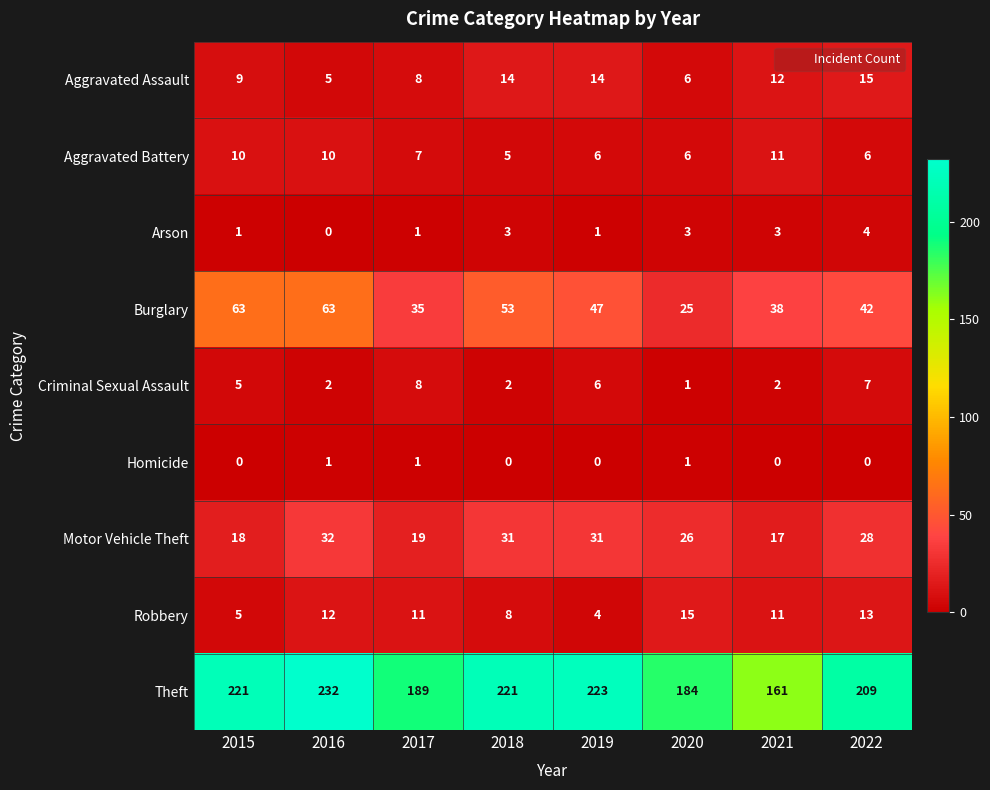

At which category is the sum across all series the highest?

2016